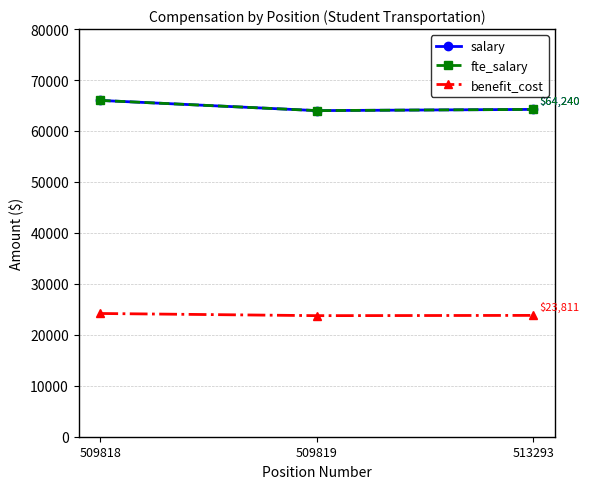

At which category is the sum across all series the highest?

509818